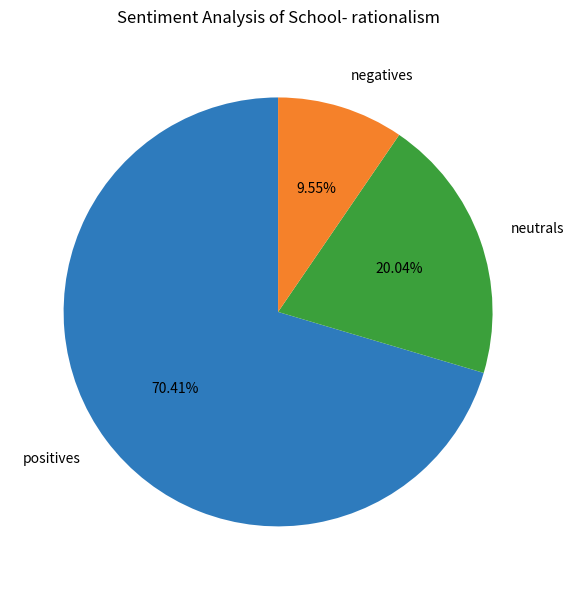

Rank the categories by value from lowest to highest.

negatives, neutrals, positives